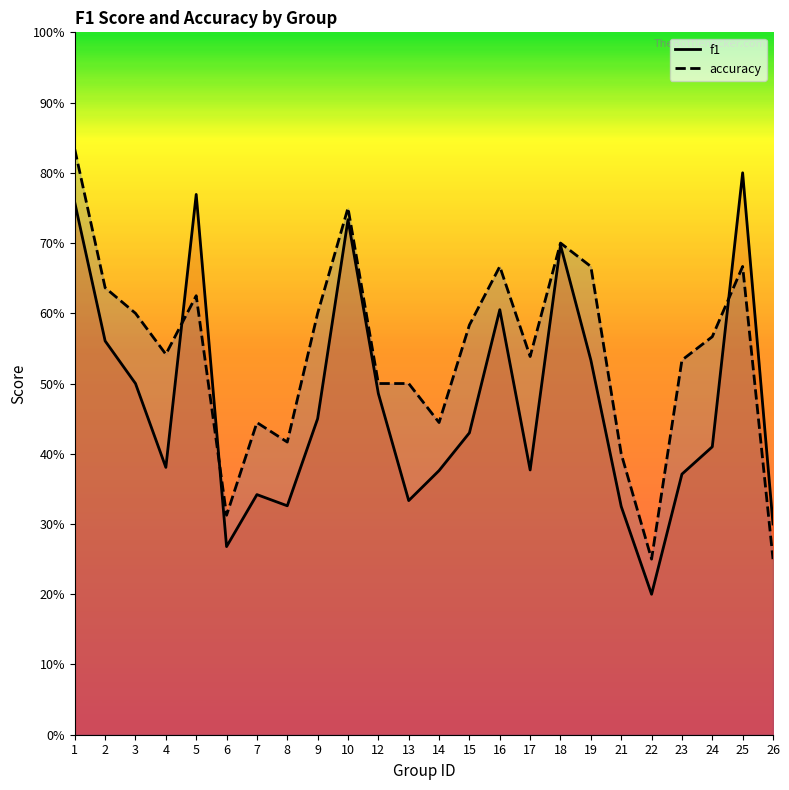

What is the value of the accuracy point at the 19th from the left?

0.4